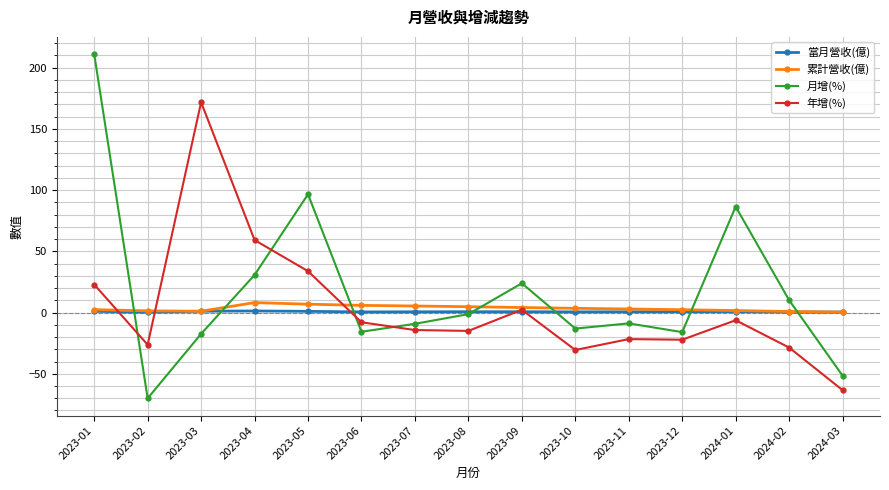

Between which two adjacent categories do 月增(%) and 年增(%) first intersect?

2023-01 and 2023-02